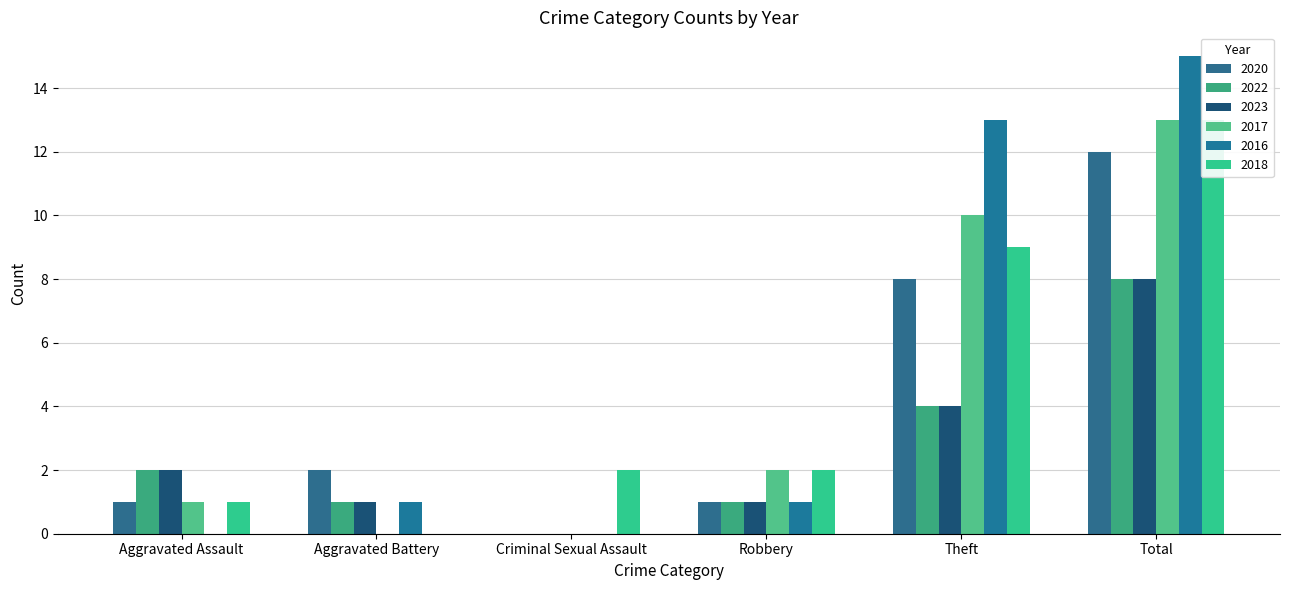

What is the maximum value shown in the chart?

15